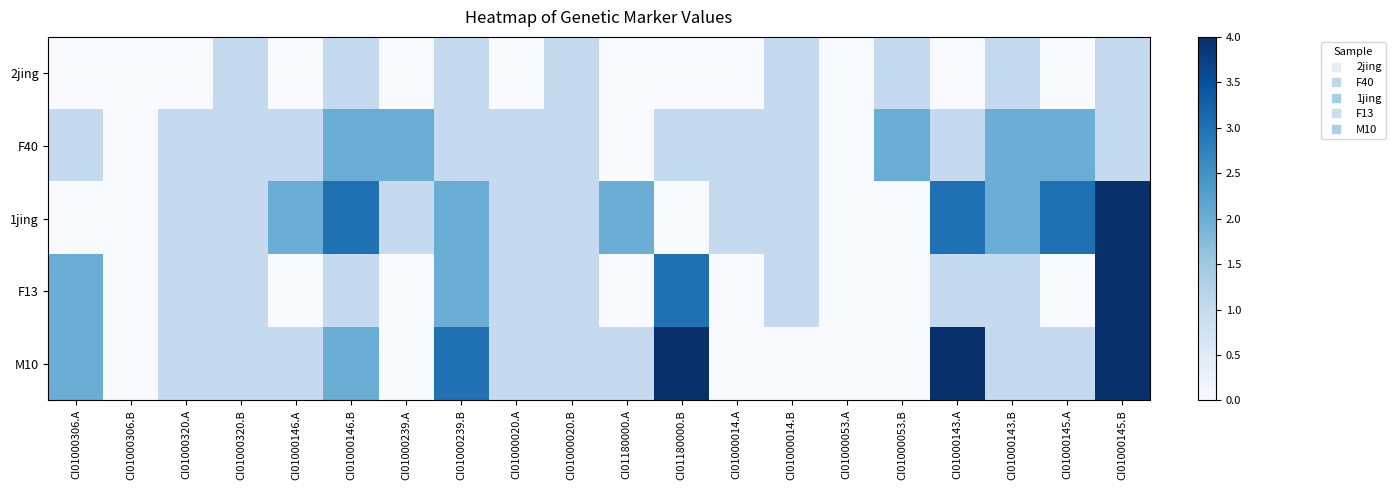

Reading right to left, list all the values displayed in this chart.

2jing: CI01000145.B=1	CI01000145.A=0	CI01000143.B=1	CI01000143.A=0	CI01000053.B=1	CI01000053.A=0	CI01000014.B=1	CI01000014.A=0	CI01180000.B=0	CI01180000.A=0	CI01000020.B=1	CI01000020.A=0	CI01000239.B=1	CI01000239.A=0	CI01000146.B=1	CI01000146.A=0	CI01000320.B=1	CI01000320.A=0	CI01000306.B=0	CI01000306.A=0
F40: CI01000145.B=1	CI01000145.A=2	CI01000143.B=2	CI01000143.A=1	CI01000053.B=2	CI01000053.A=0	CI01000014.B=1	CI01000014.A=1	CI01180000.B=1	CI01180000.A=0	CI01000020.B=1	CI01000020.A=1	CI01000239.B=1	CI01000239.A=2	CI01000146.B=2	CI01000146.A=1	CI01000320.B=1	CI01000320.A=1	CI01000306.B=0	CI01000306.A=1
1jing: CI01000145.B=4	CI01000145.A=3	CI01000143.B=2	CI01000143.A=3	CI01000053.B=0	CI01000053.A=0	CI01000014.B=1	CI01000014.A=1	CI01180000.B=0	CI01180000.A=2	CI01000020.B=1	CI01000020.A=1	CI01000239.B=2	CI01000239.A=1	CI01000146.B=3	CI01000146.A=2	CI01000320.B=1	CI01000320.A=1	CI01000306.B=0	CI01000306.A=0
F13: CI01000145.B=4	CI01000145.A=0	CI01000143.B=1	CI01000143.A=1	CI01000053.B=0	CI01000053.A=0	CI01000014.B=1	CI01000014.A=0	CI01180000.B=3	CI01180000.A=0	CI01000020.B=1	CI01000020.A=1	CI01000239.B=2	CI01000239.A=0	CI01000146.B=1	CI01000146.A=0	CI01000320.B=1	CI01000320.A=1	CI01000306.B=0	CI01000306.A=2
M10: CI01000145.B=4	CI01000145.A=1	CI01000143.B=1	CI01000143.A=4	CI01000053.B=0	CI01000053.A=0	CI01000014.B=0	CI01000014.A=0	CI01180000.B=4	CI01180000.A=1	CI01000020.B=1	CI01000020.A=1	CI01000239.B=3	CI01000239.A=0	CI01000146.B=2	CI01000146.A=1	CI01000320.B=1	CI01000320.A=1	CI01000306.B=0	CI01000306.A=2